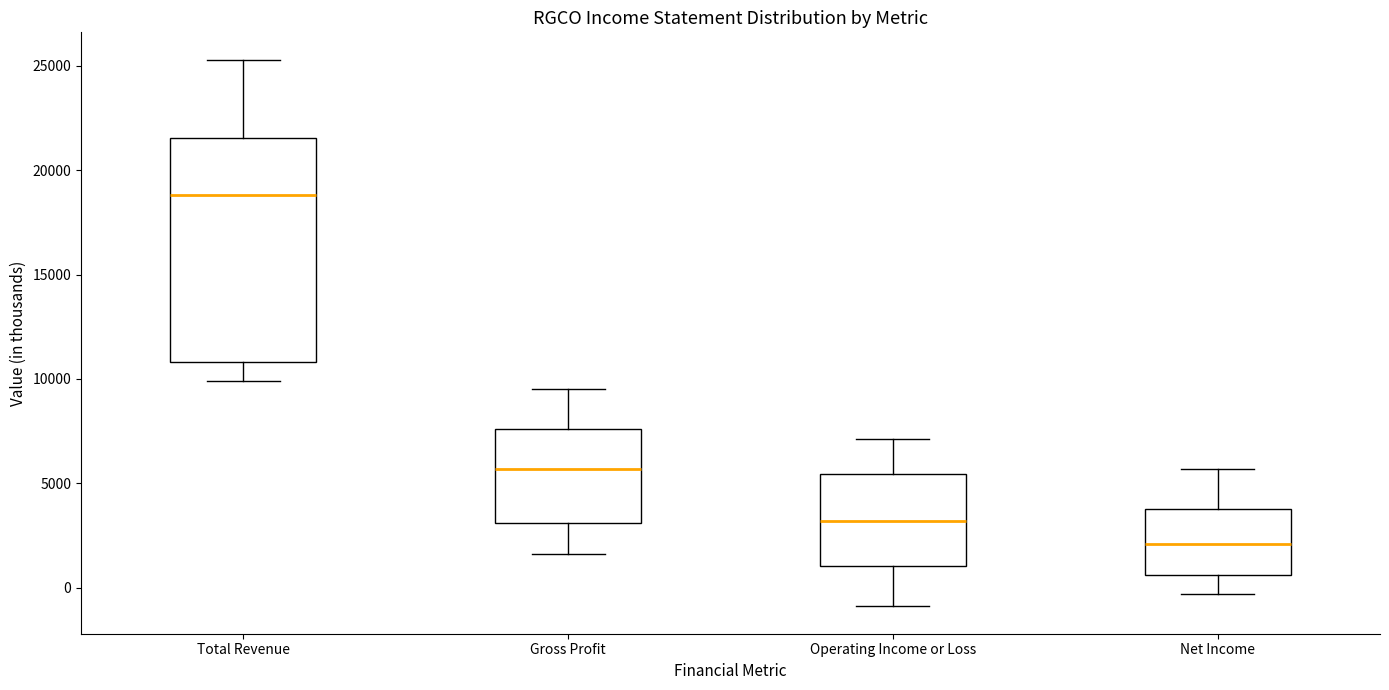

Which box's median line is the highest?

Total Revenue